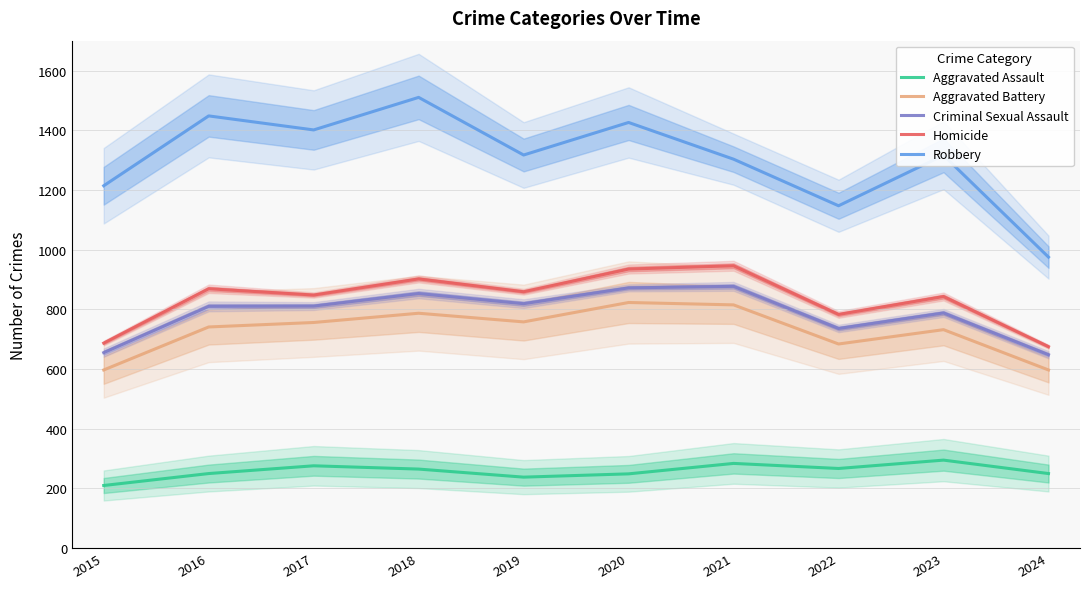

True or false: Aggravated Assault and Homicide intersect in this chart.

False